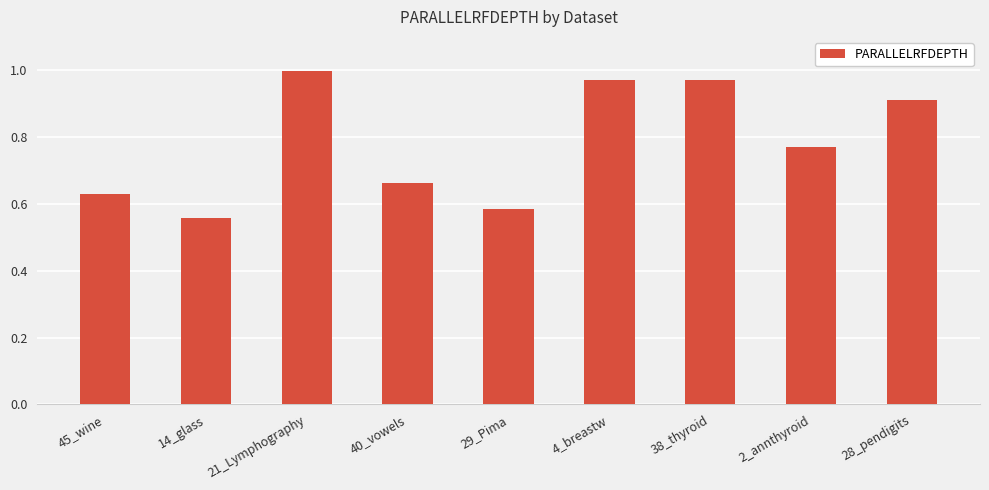

What is the difference between the values at 21_Lymphography and 2_annthyroid?

0.2